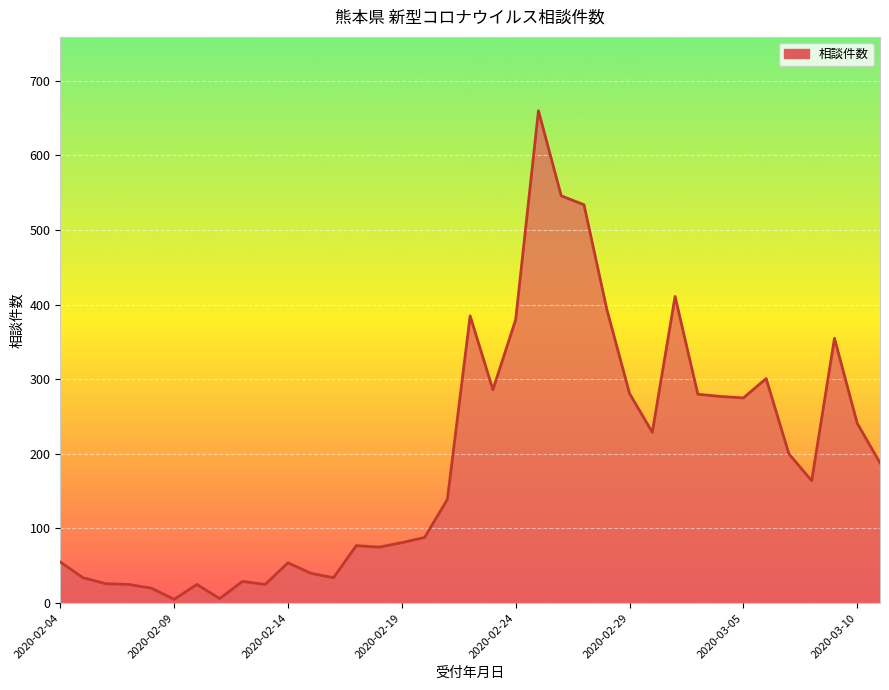

What is the maximum value shown in the chart?

660